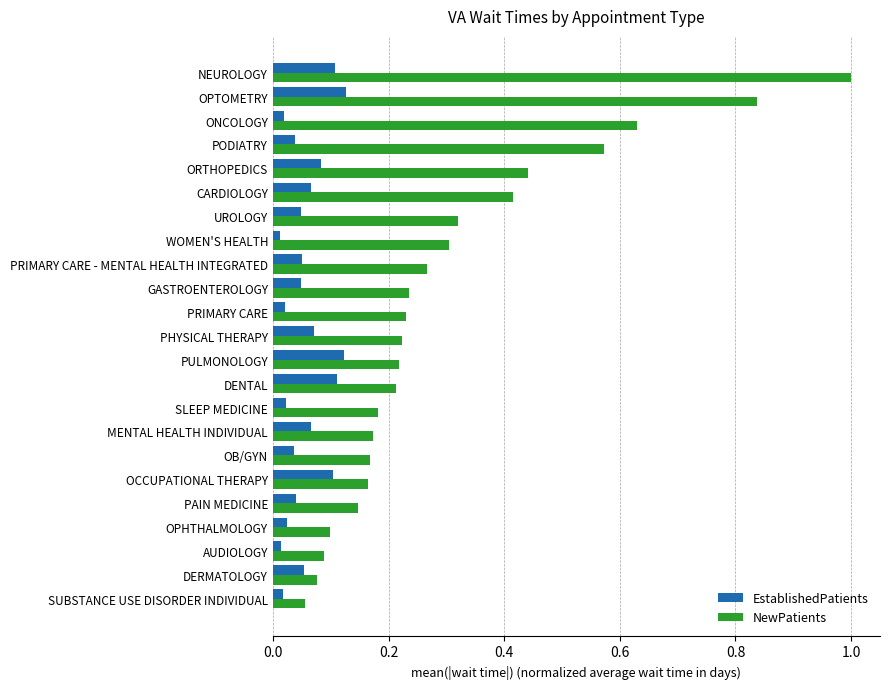

At which label is NewPatients closest to 0?

SUBSTANCE USE DISORDER INDIVIDUAL